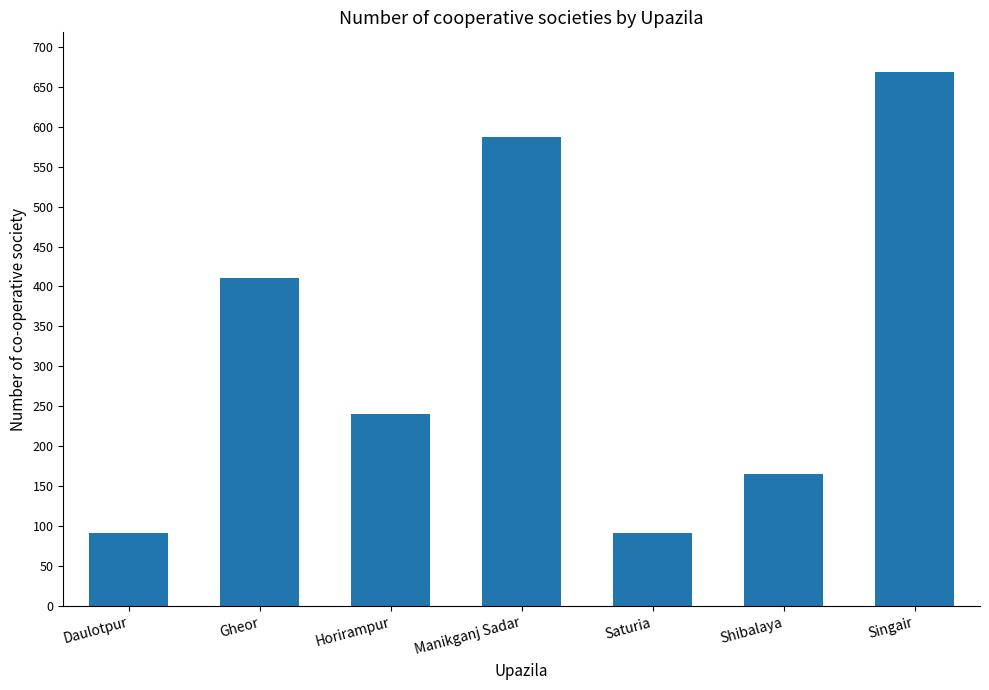

The value at Gheor is 154. True or false?

False